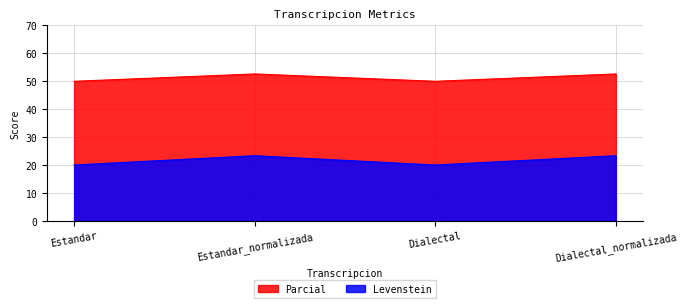

Between Dialectal_normalizada and Estandar, which is larger?

Dialectal_normalizada